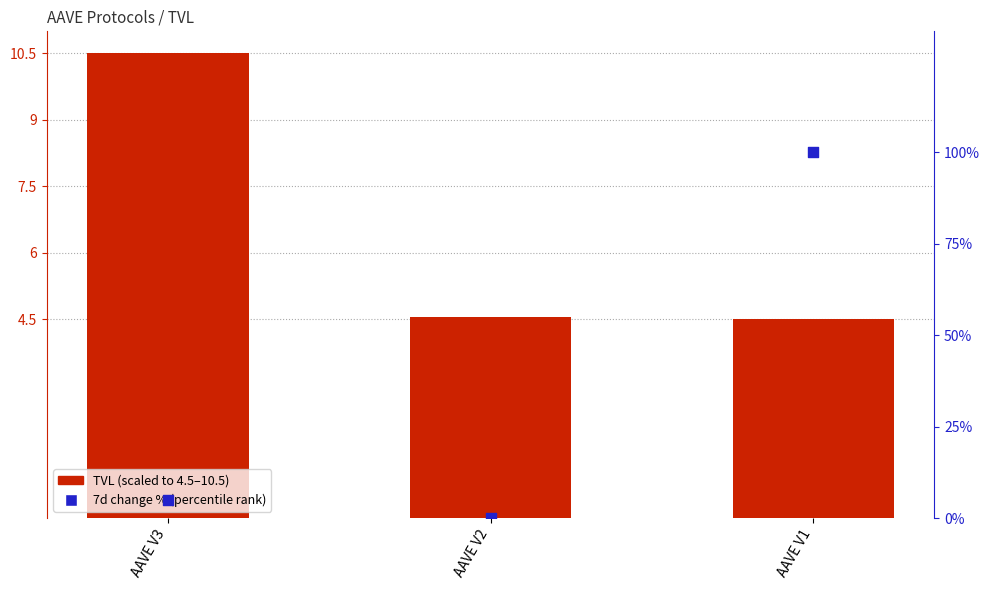

At which category is the sum across all series the highest?

AAVE V1